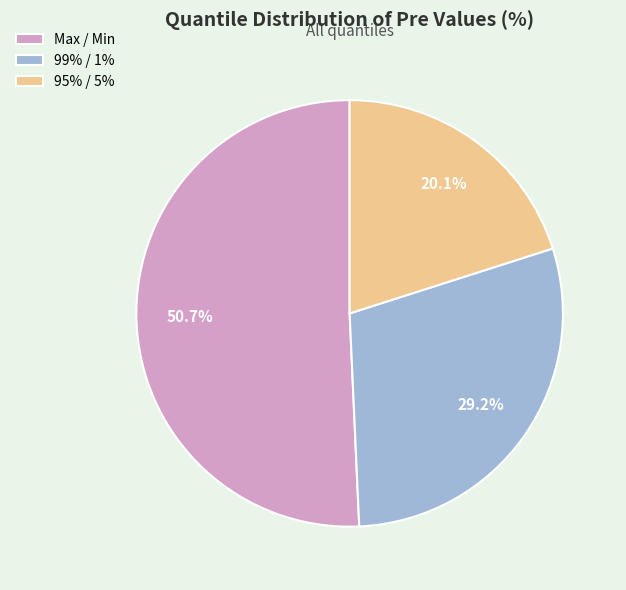

To the nearest percent, what is the combined percentage of 95% / 5% and Max / Min?

71%